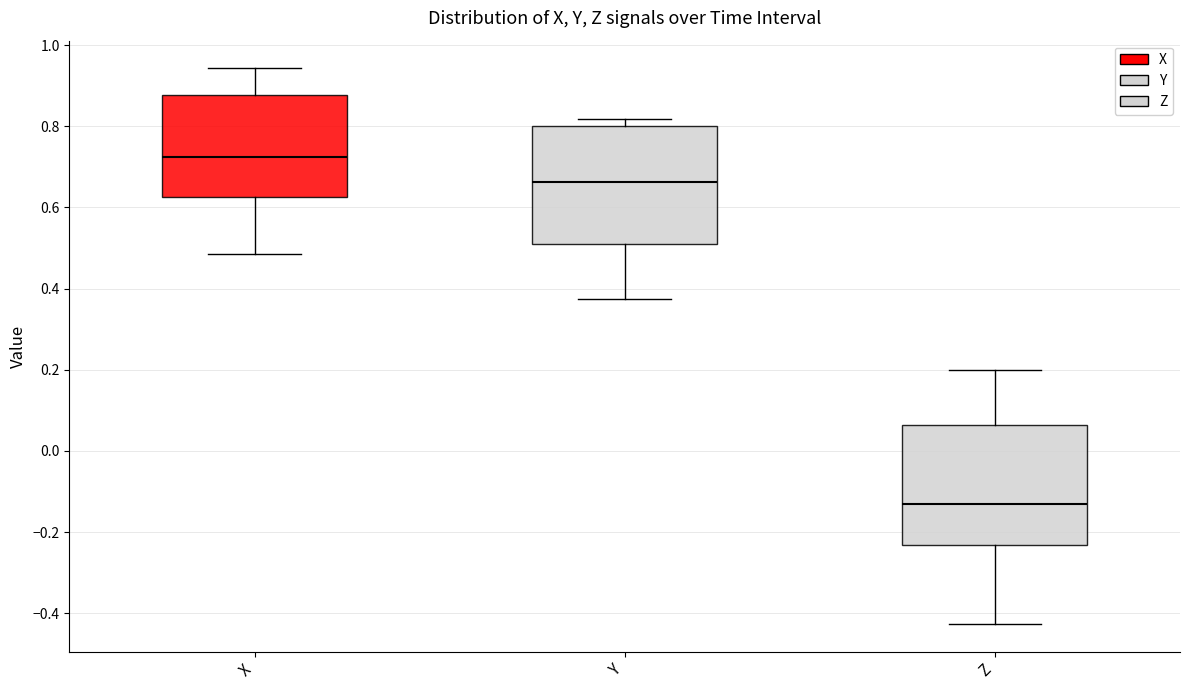

Where is the upper edge of the box for Y on the y-axis? The values are not printed on the chart, so give them approximately, as read against the axis.

0.80